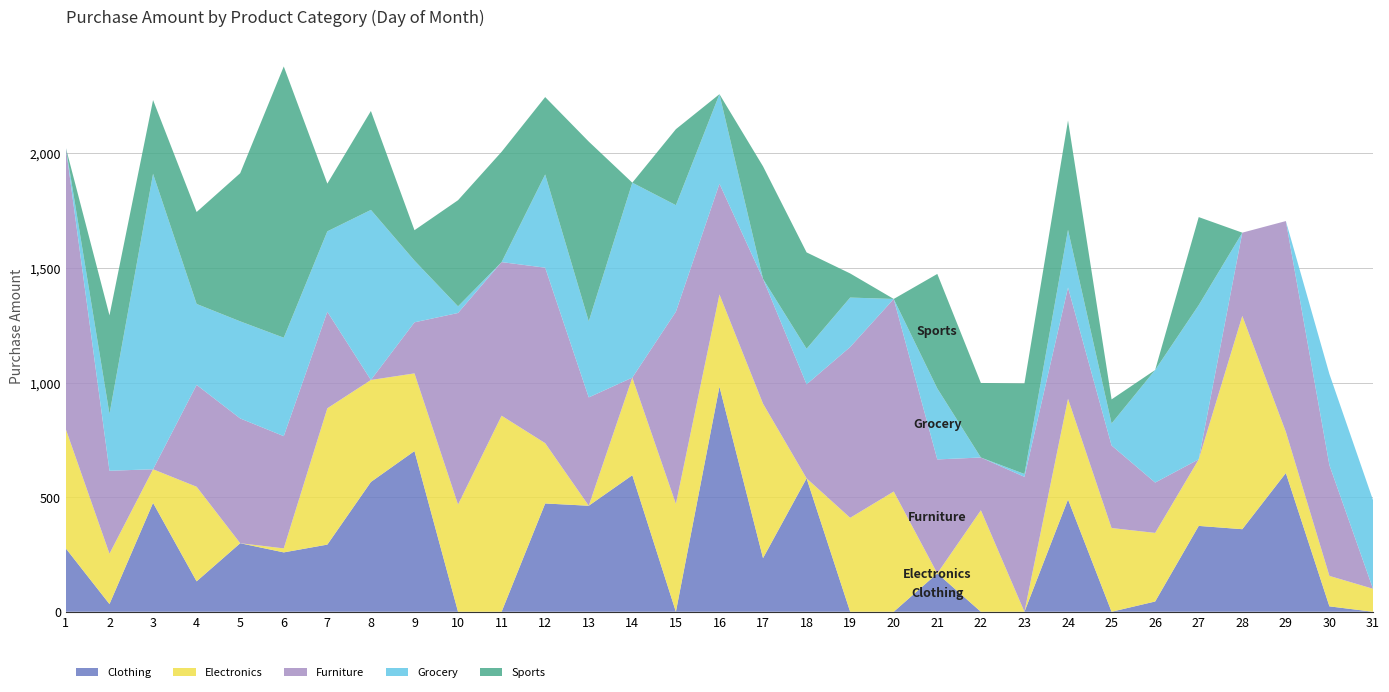

Reading left to right, what are all the values shown in this chart?

Clothing: 275.8	33.5	475.1	132.7	299.0	259.0	293.0	566.4	701.2	0.0	0.0	472.5	462.6	595.8	0.0	982.2	234.1	582.2	0.0	0.0	167.4	0.0	0.0	490.0	0.0	44.8	374.6	360.2	605.4	23.5	0.0
Electronics: 519.6	219.9	146.7	412.7	0.0	17.5	594.9	445.0	338.9	468.0	855.5	263.2	0.0	425.9	470.7	402.5	674.0	0.0	410.0	524.6	0.0	442.9	0.0	439.7	365.4	299.3	290.4	930.6	179.7	132.9	100.3
Furniture: 1228.0	361.8	0.0	444.5	544.4	489.7	421.1	0.0	222.8	835.7	670.2	765.7	472.7	0.0	838.6	483.0	544.6	410.1	745.3	840.3	497.3	230.1	588.6	485.1	360.1	219.7	0.0	363.3	919.7	483.1	0.0
Grocery: 0.0	247.8	1289.3	353.2	423.7	429.6	350.9	742.1	269.3	29.0	0.0	406.7	332.0	850.6	464.9	390.8	0.0	155.3	215.7	0.0	309.6	0.0	12.5	252.0	95.9	491.3	673.0	0.0	0.0	397.5	387.1
Sports: 0.0	430.3	321.8	401.2	646.5	1183.6	208.2	431.6	132.6	463.1	481.4	337.8	784.4	0.0	331.5	0.0	490.9	420.5	105.2	0.0	499.7	325.3	395.2	477.0	105.2	0.0	384.1	0.0	0.0	0.0	0.0